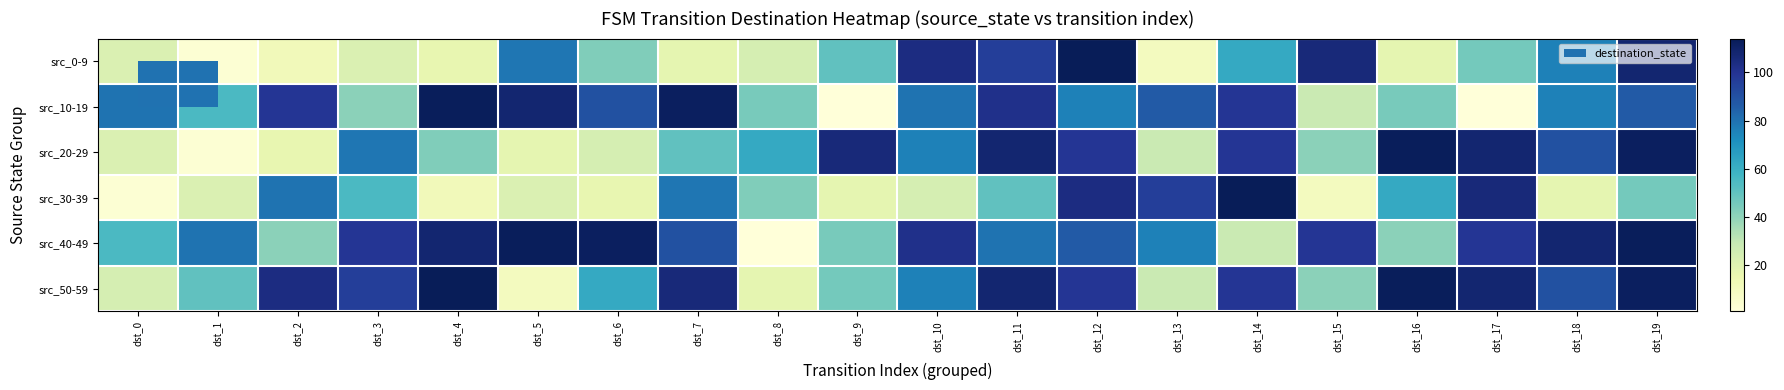

Which series changed the most between dst_16 and dst_17?

src_40-49